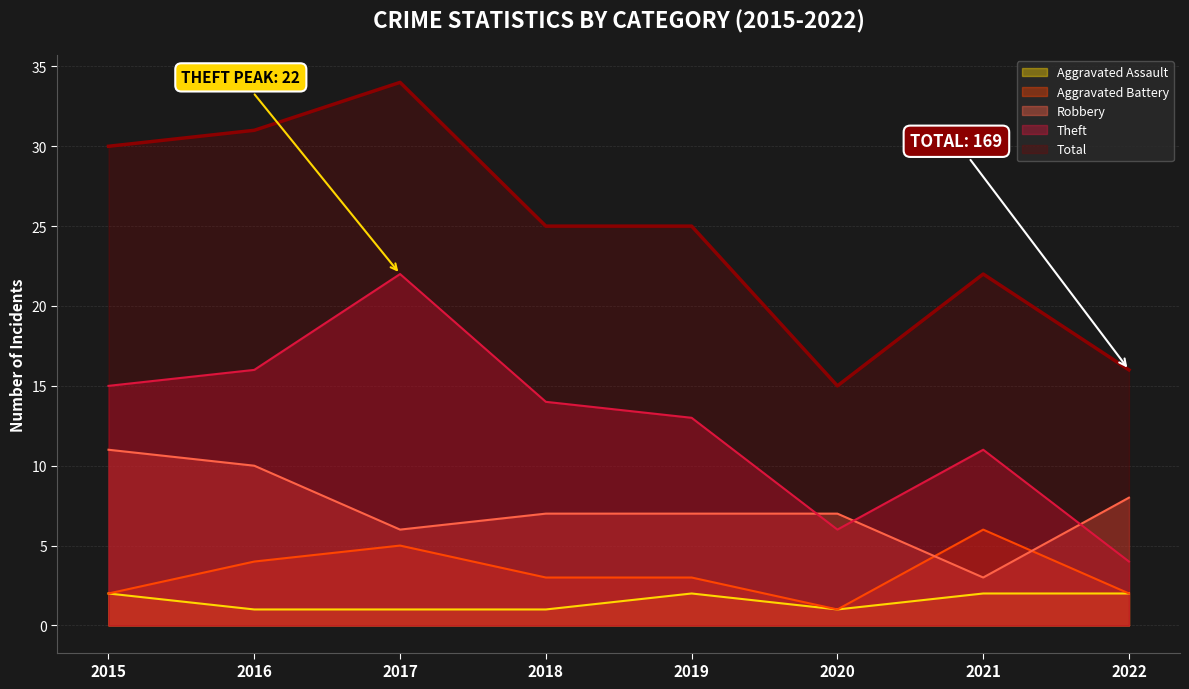

Between 2017 and 2021, which is larger?

2021